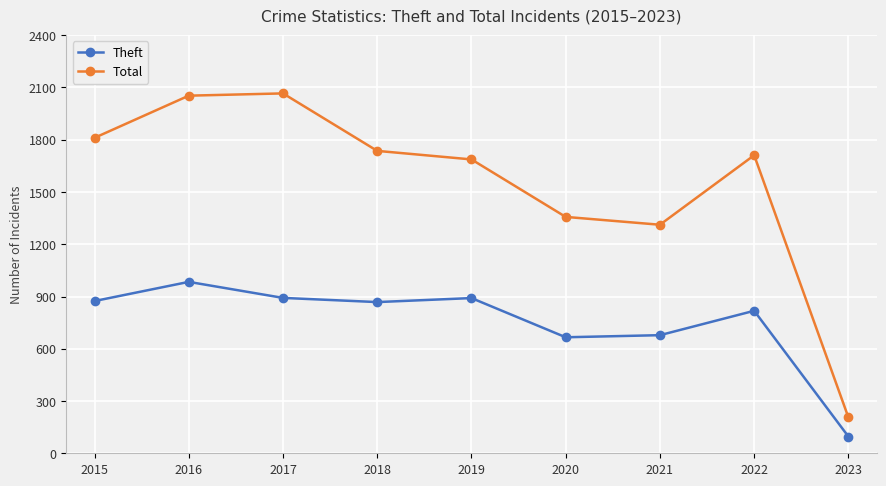

What are all the series names shown in the legend?

Theft, Total